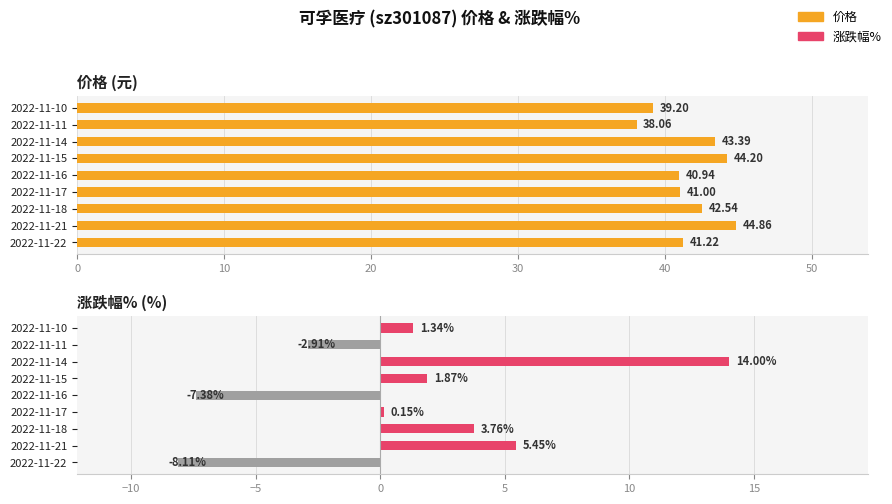

What is the value of the 价格 bar at the 7th from the left?

43.4